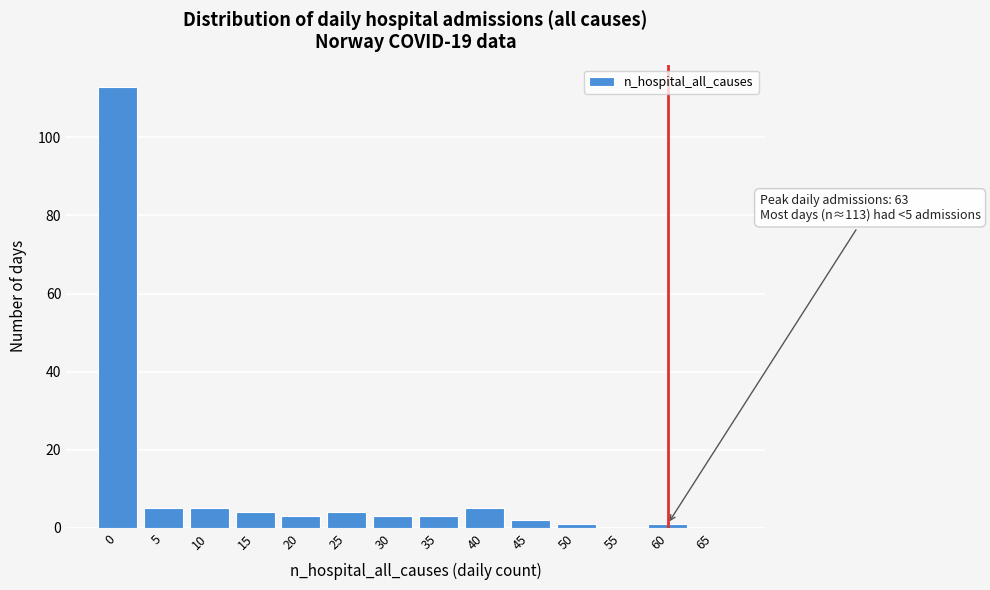

Reading left to right, what are all the values shown in this chart?

0=113	5=5	10=5	15=4	20=3	25=4	30=3	35=3	40=5	45=2	50=1	55=0	60=1	65=0